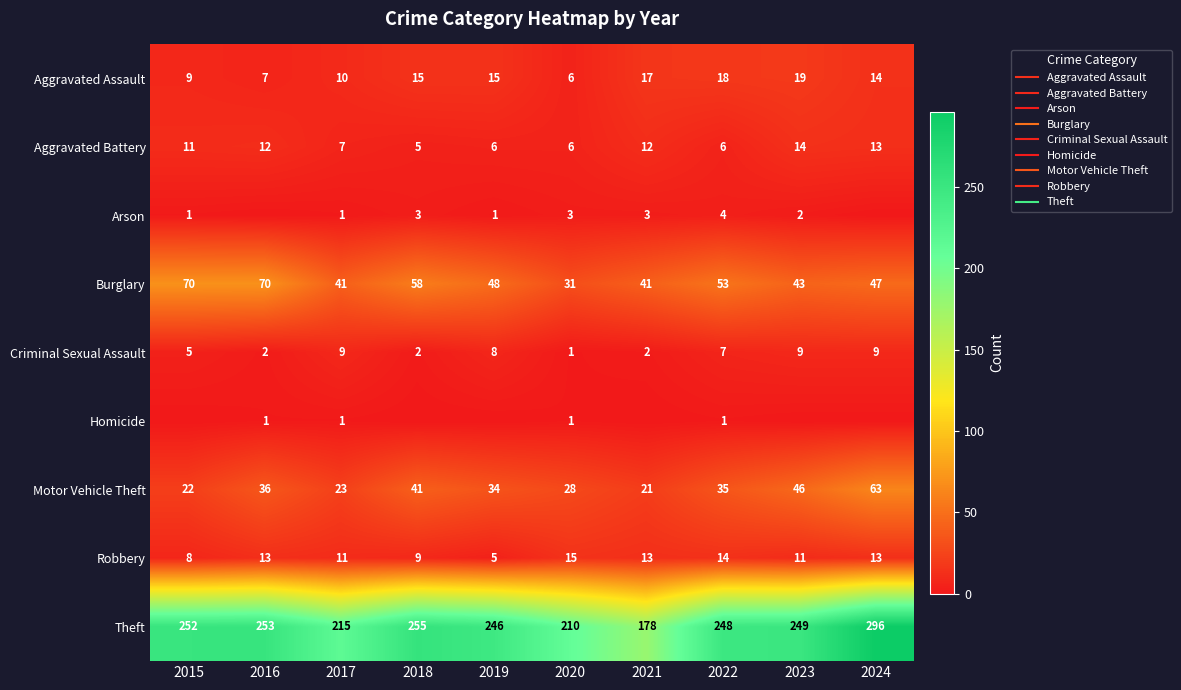

How many values in the Motor Vehicle Theft series are below 35?

5